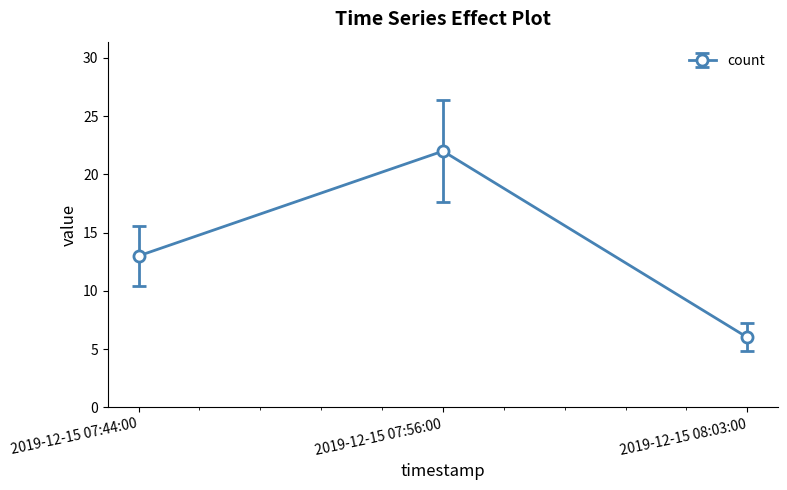

What is the sum of the values at 2019-12-15 08:03:00 and 2019-12-15 07:56:00?

28